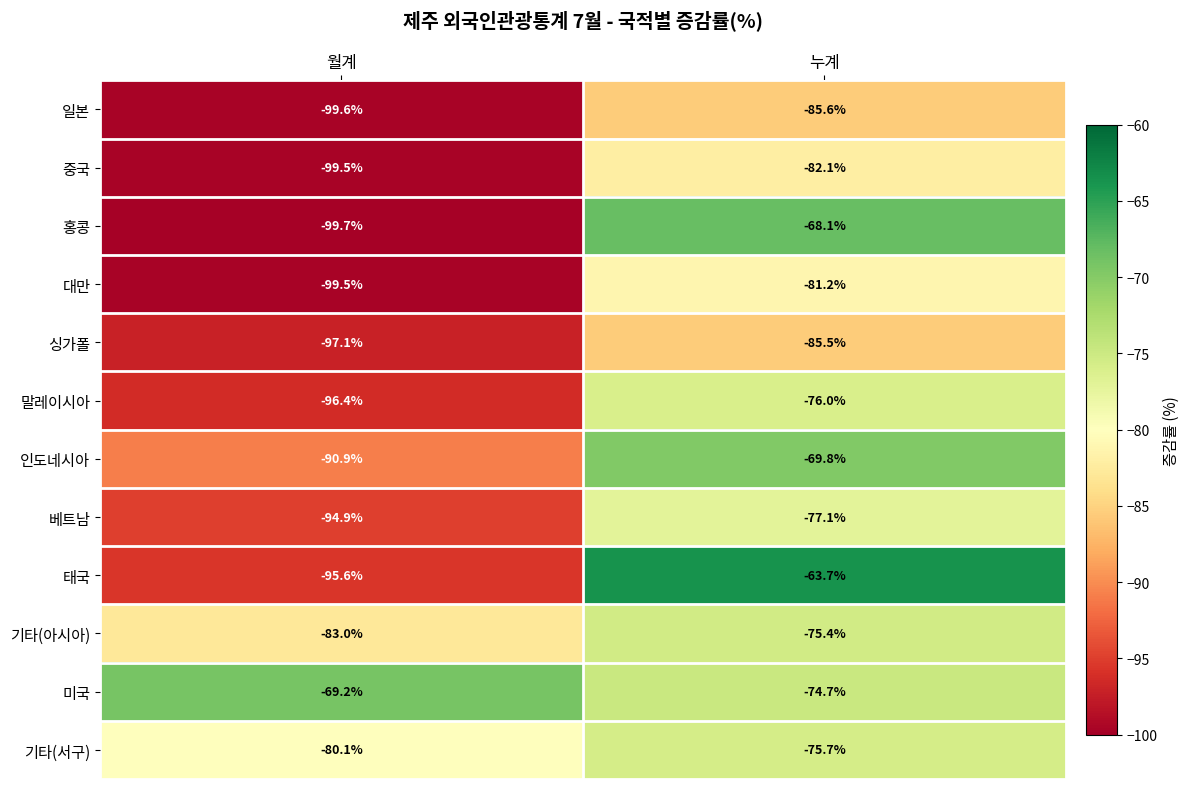

What is the average value of the 대만 series?

-90.3